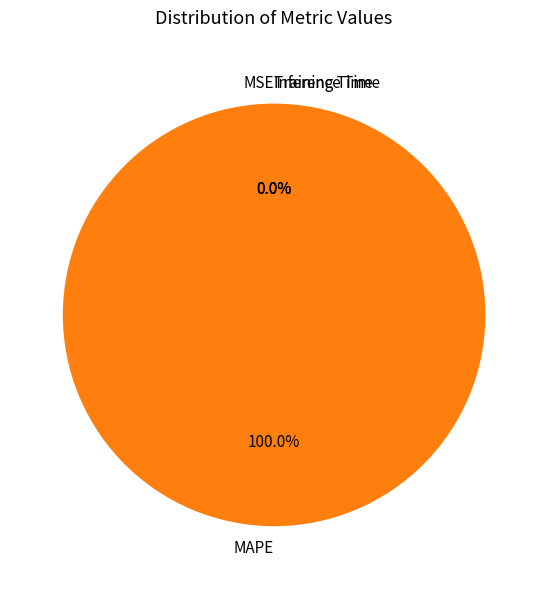

How many segments does this pie chart have?

4